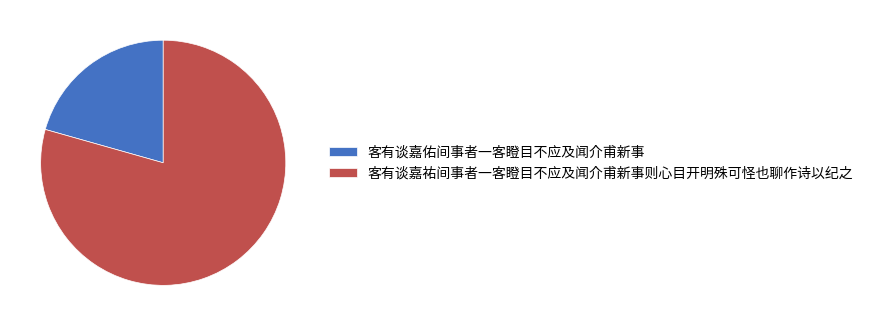

Rank the categories by value from highest to lowest.

客有谈嘉祐间事者一客瞪目不应及闻介甫新事则心目开明殊可怪也聊作诗以纪之, 客有谈嘉佑间事者一客瞪目不应及闻介甫新事